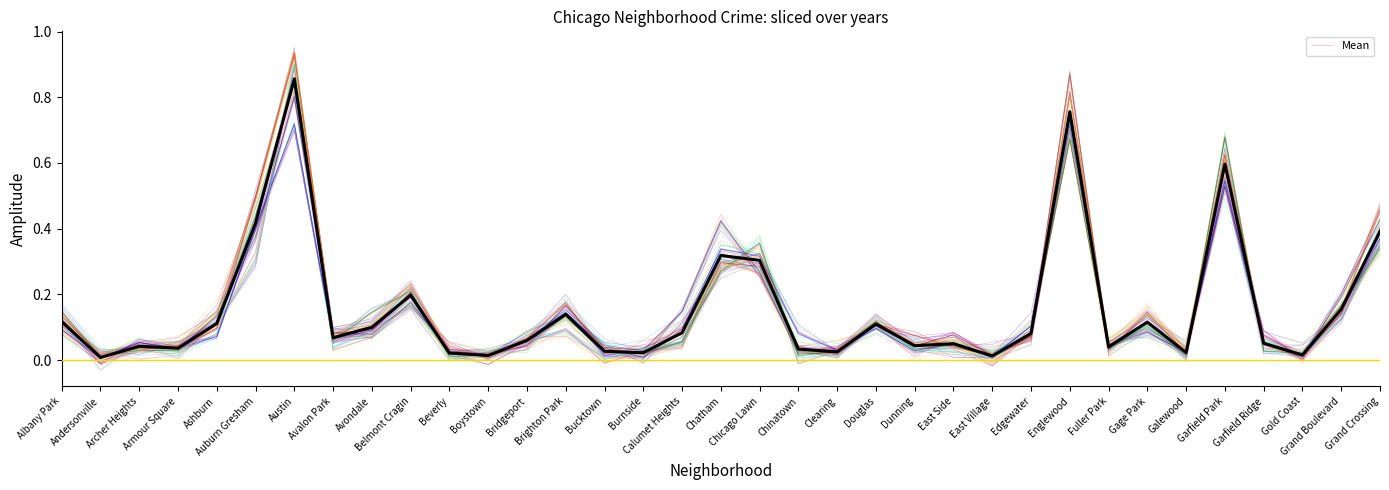

The chart shows a value of 0.0 at Clearing. True or false?

True